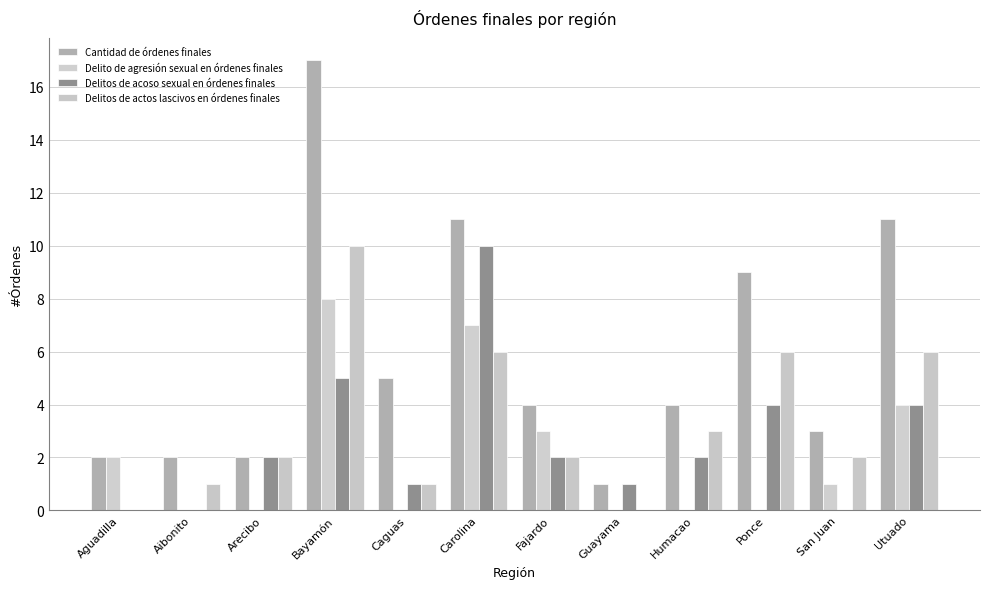

The Delitos de actos lascivos en órdenes finales series shows 10 at Bayamón. True or false?

True